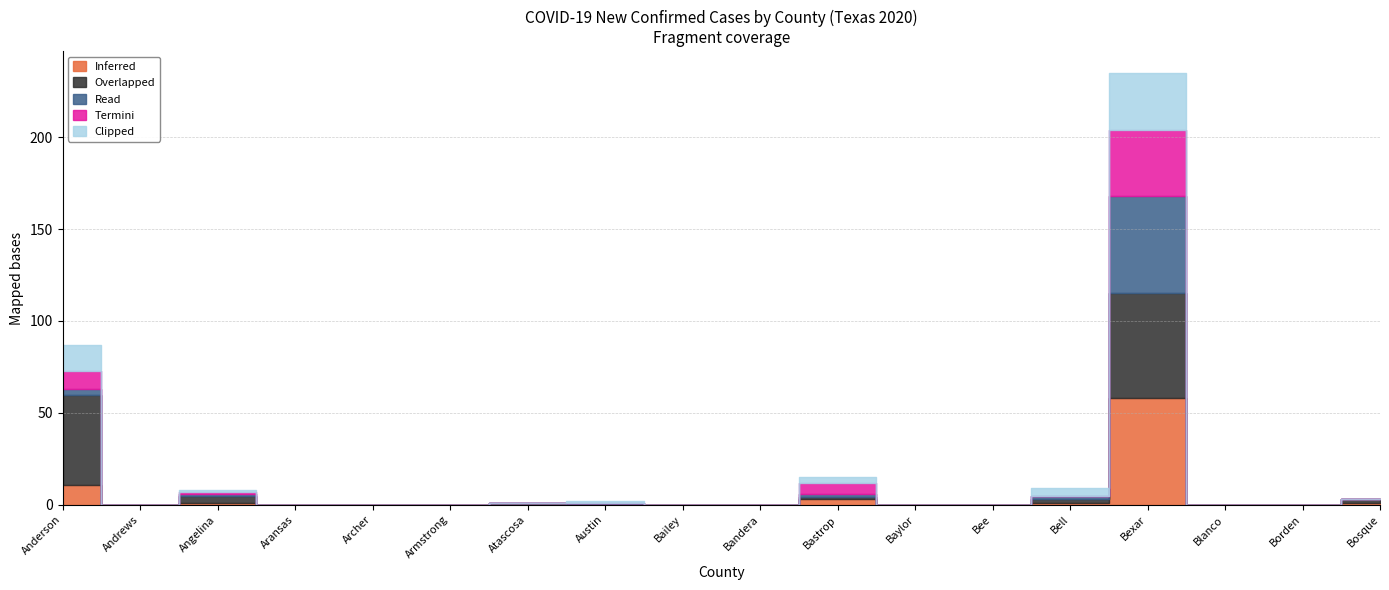

True or false: Overlapped has more than 1 points higher than both neighbors.

True